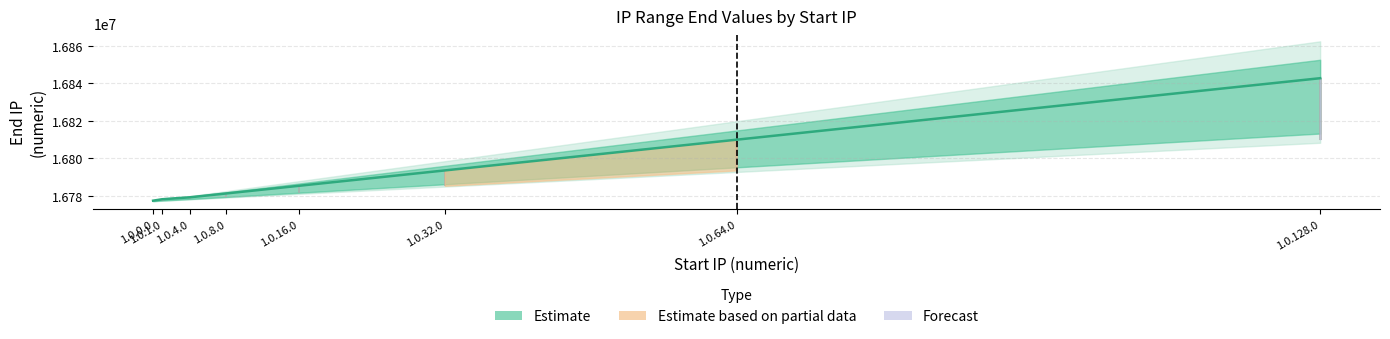

At which category is the sum across all series the highest?

1.0.128.0